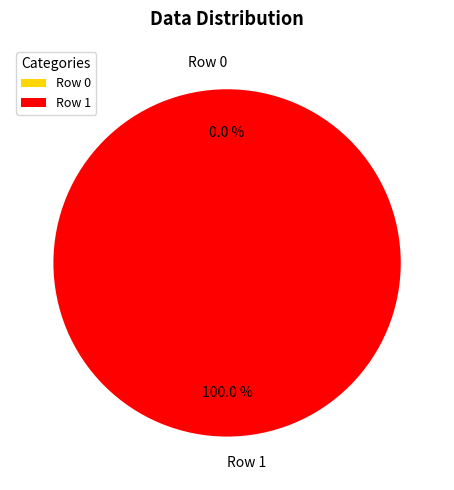

Rank the categories by value from highest to lowest.

Row 1, Row 0